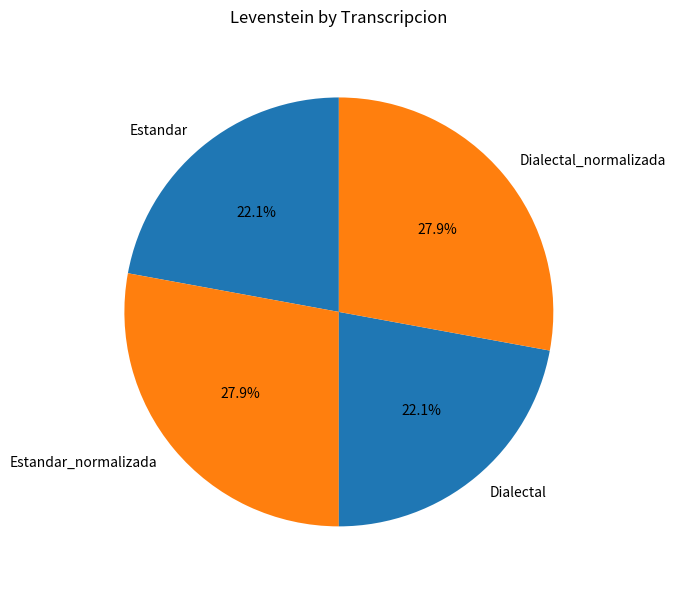

Approximately how many times larger is the value at Dialectal compared to Dialectal_normalizada?

0.8